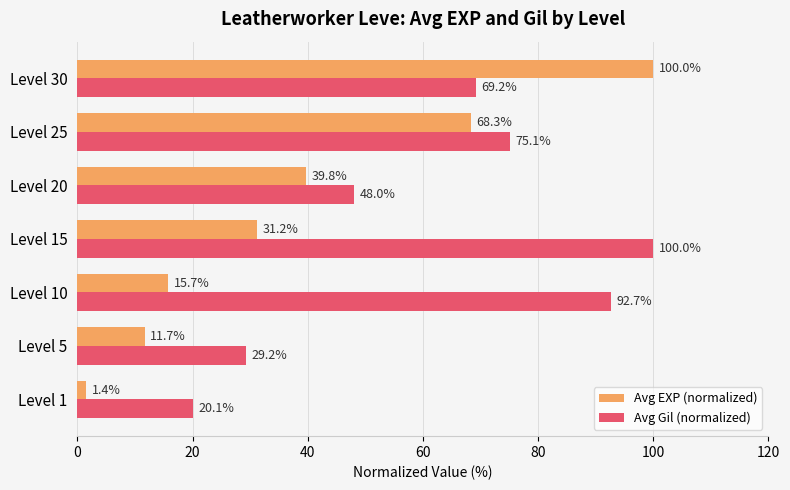

Which category has the highest value in the Avg Gil (normalized) series?

Level 15